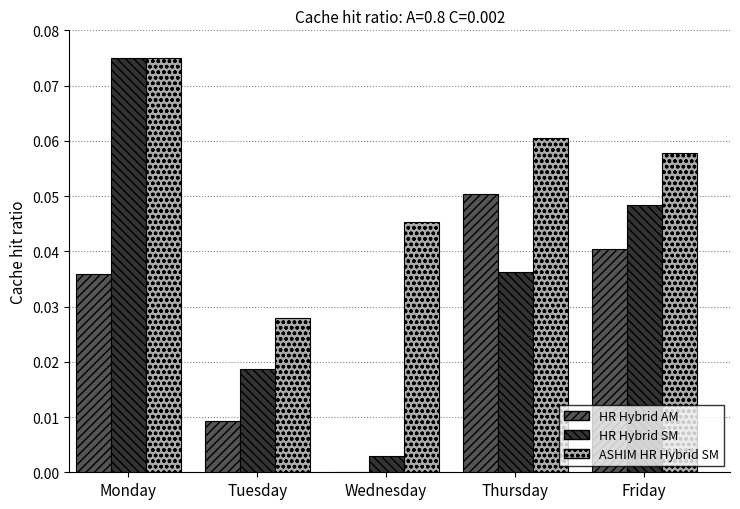

At which category is the sum across all series the highest?

Monday